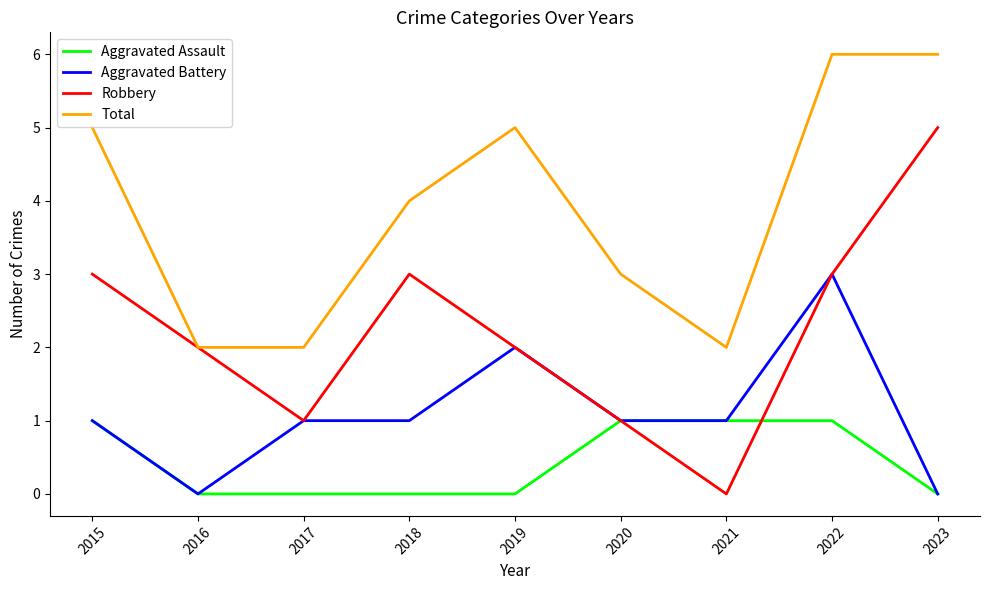

What is the spread (max minus min) of values at 2022?

5